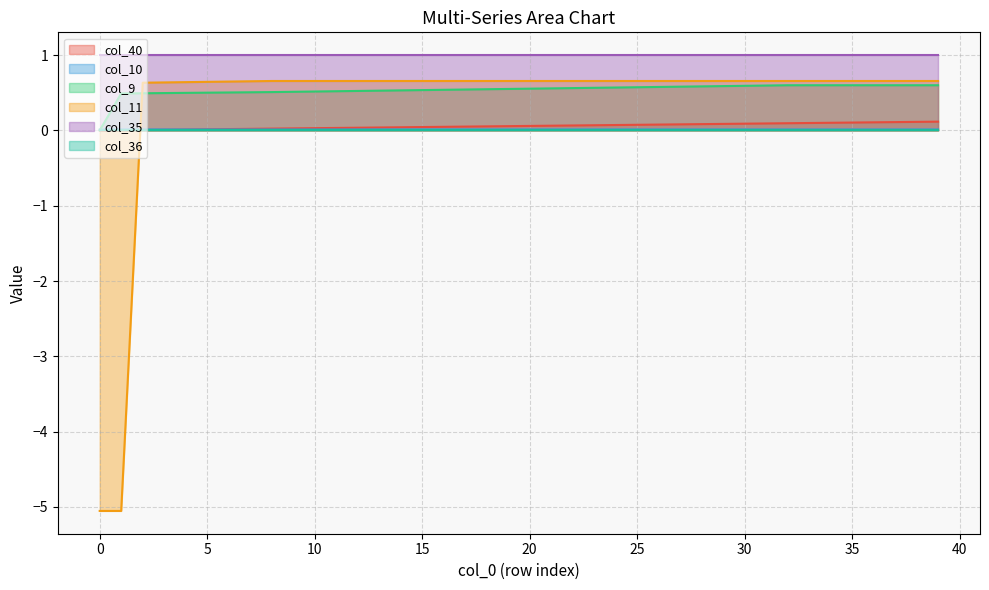

True or false: col_35 and col_9 intersect in this chart.

False